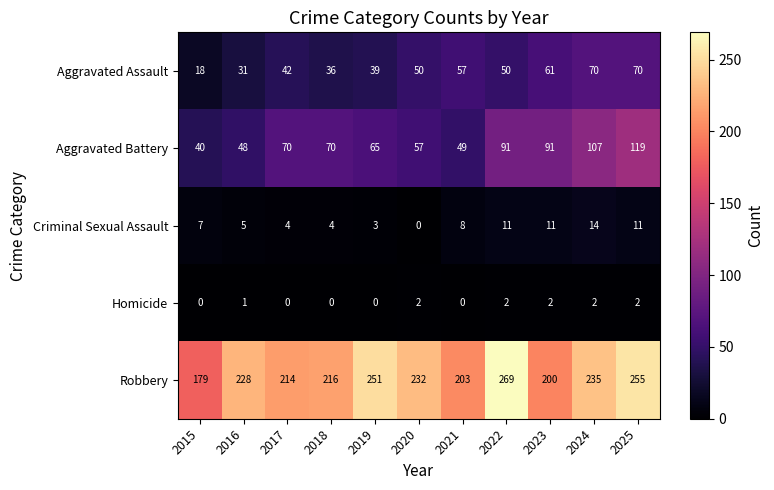

Which series has the largest total across all categories?

Robbery